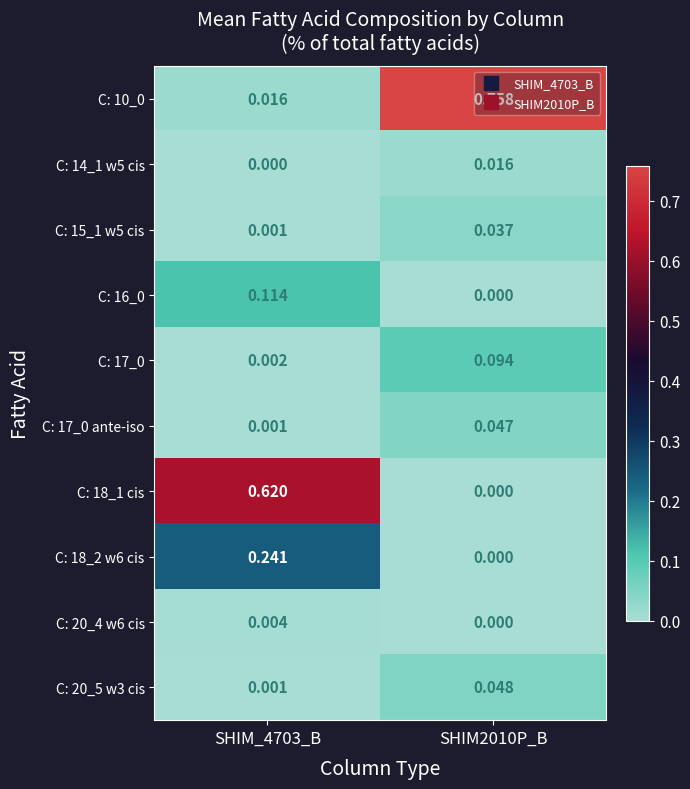

Count the number of data series in this chart.

10